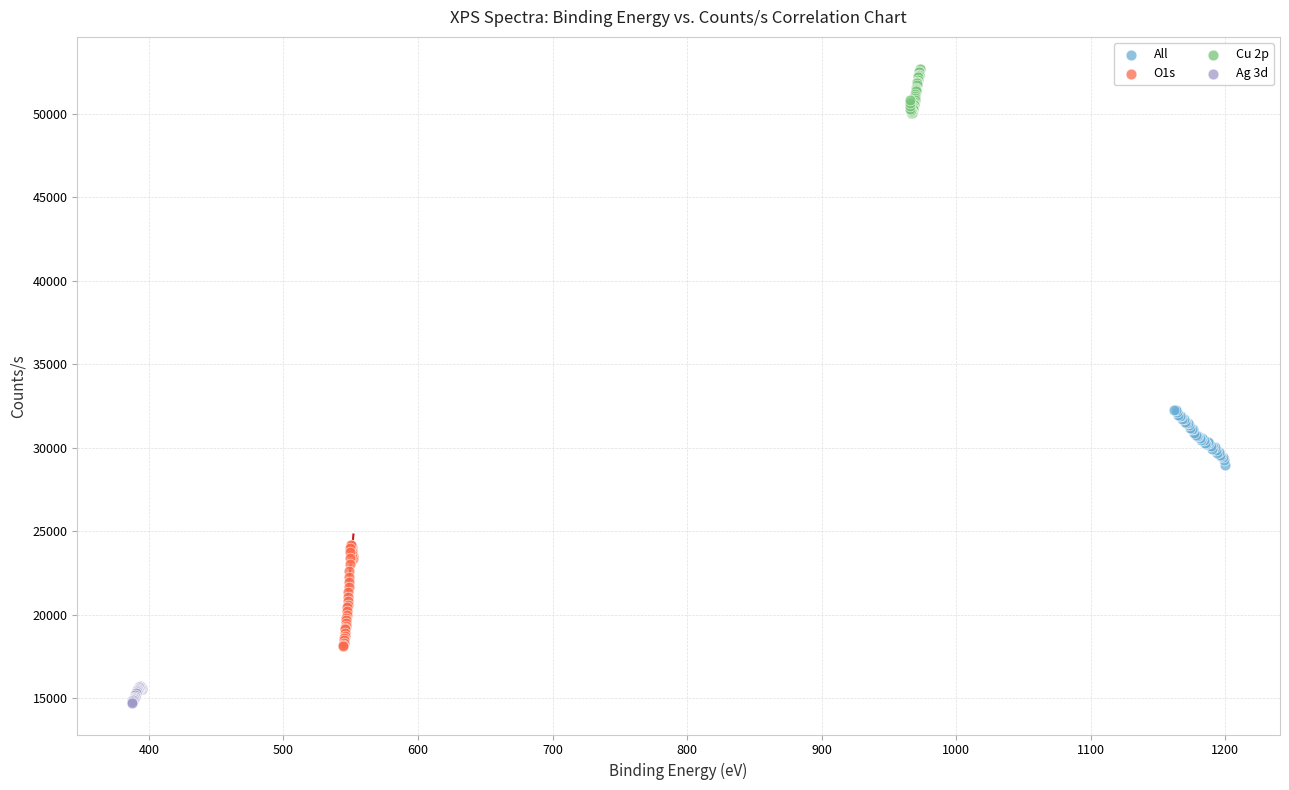

Which series reaches the maximum Y coordinate?

Cu 2p